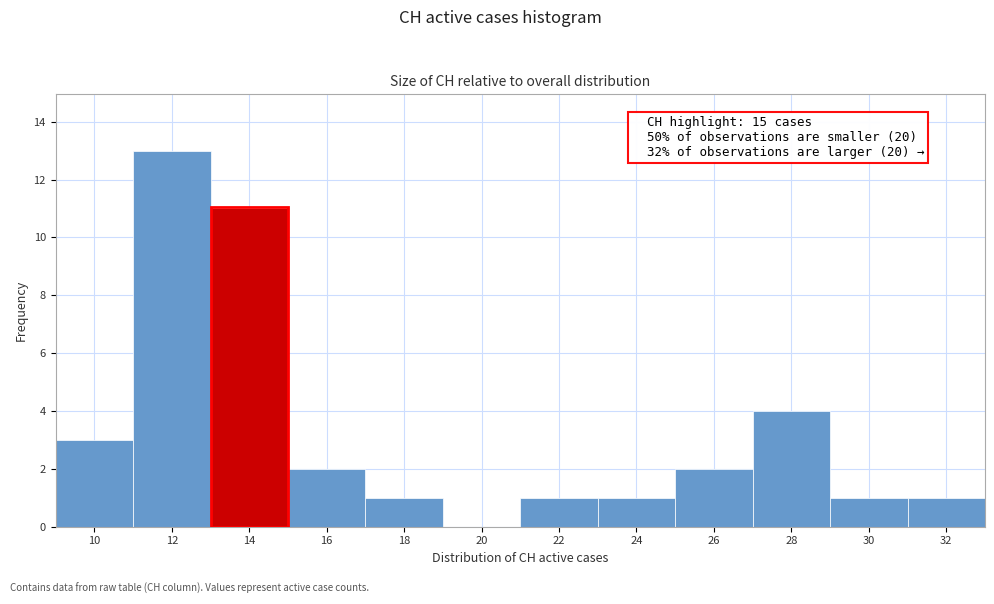

The value at 24 is 0. True or false?

False